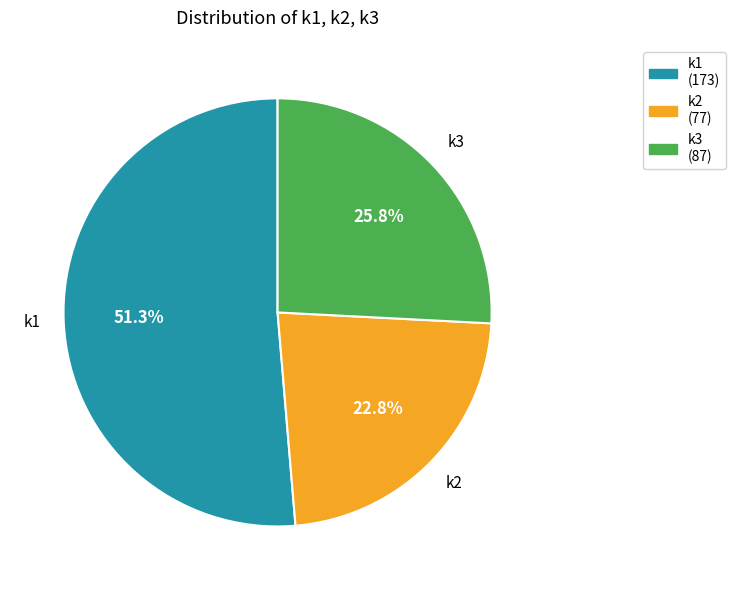

Count the number of slices in the pie.

3